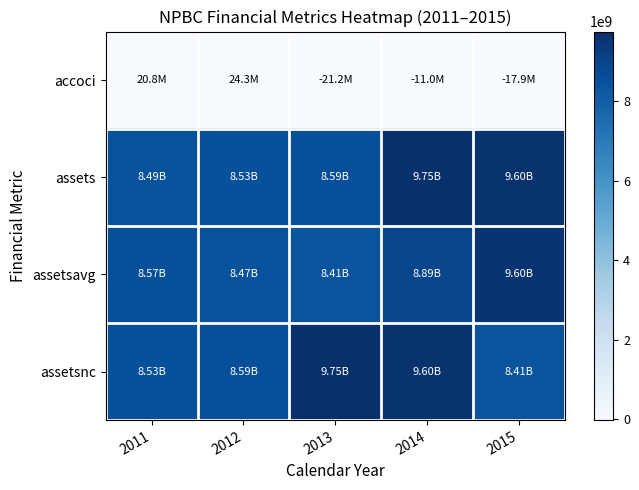

Rank the series at 2014 from highest to lowest value.

assets, assetsnc, assetsavg, accoci